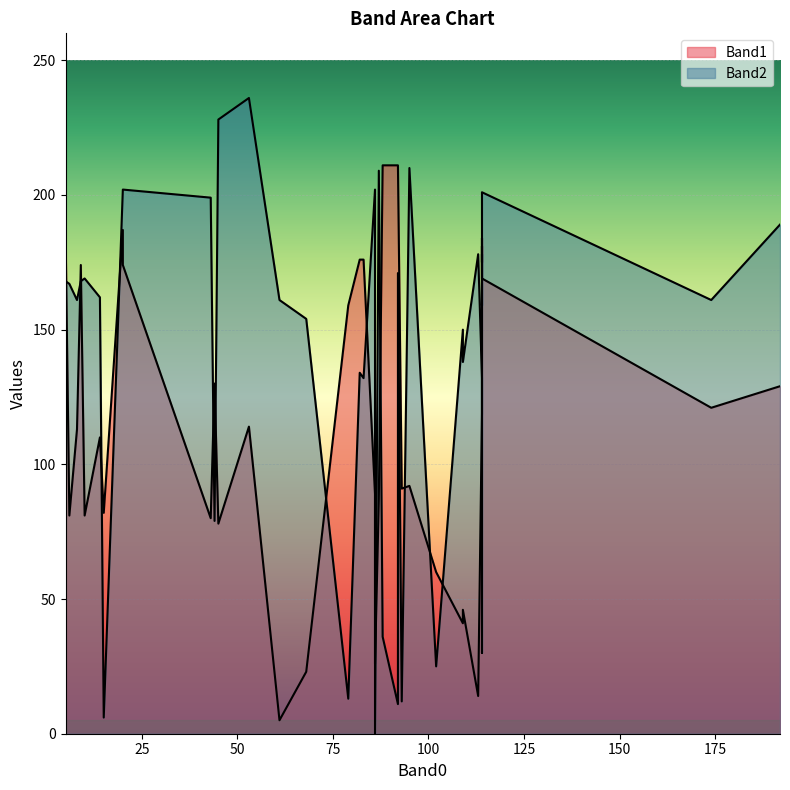

How many values in the Band2 series are below 165?

20